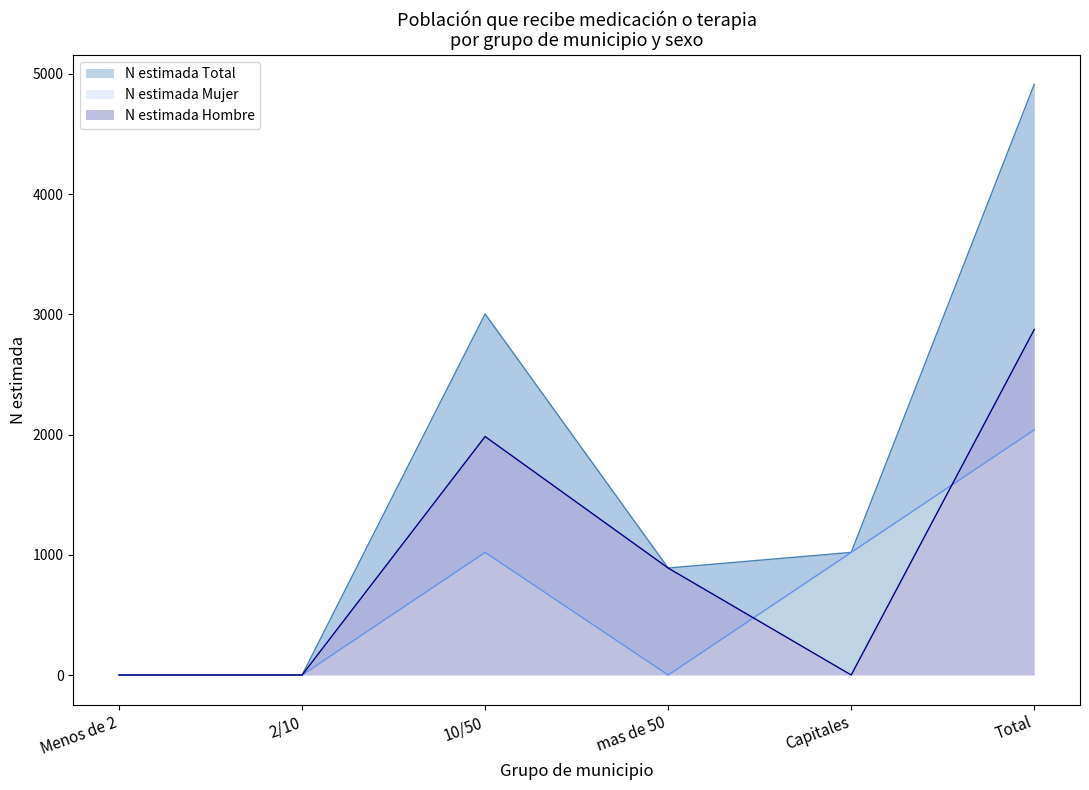

The value of N estimada Total at Total is 4914. True or false?

True